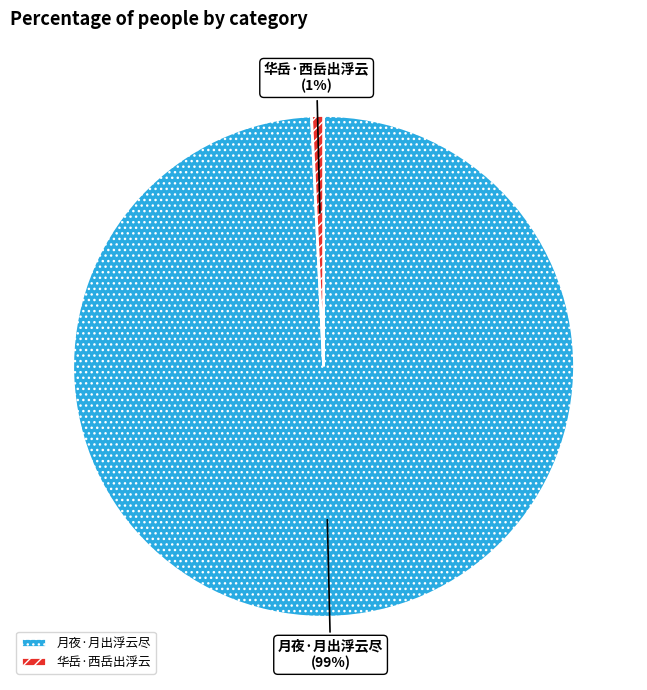

Which category accounts for the majority?

月夜·月出浮云尽